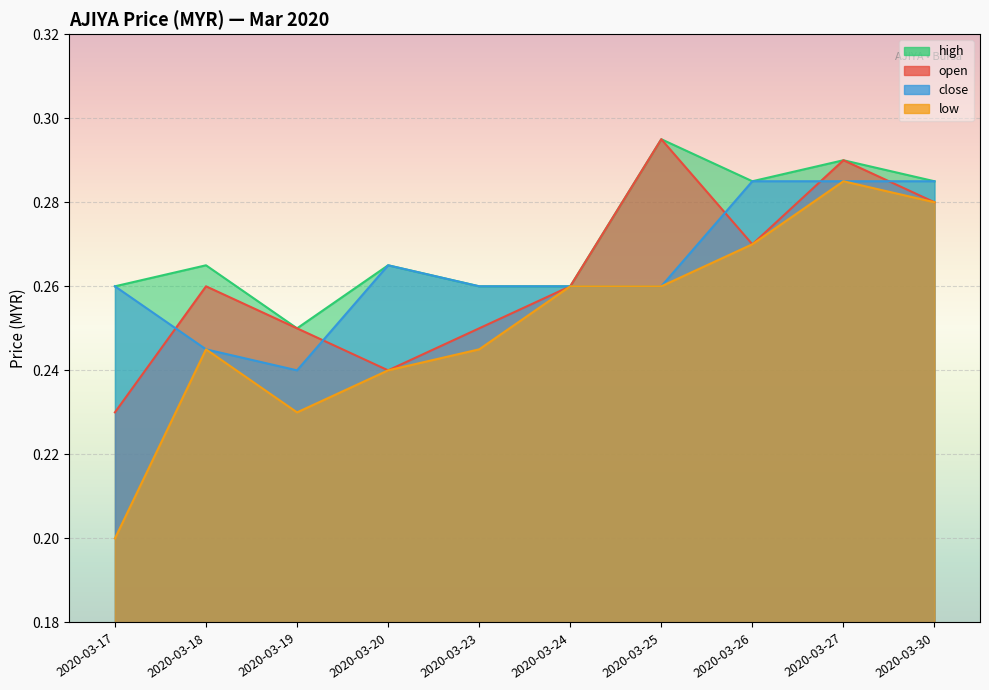

What is the maximum value shown in the chart?

0.3